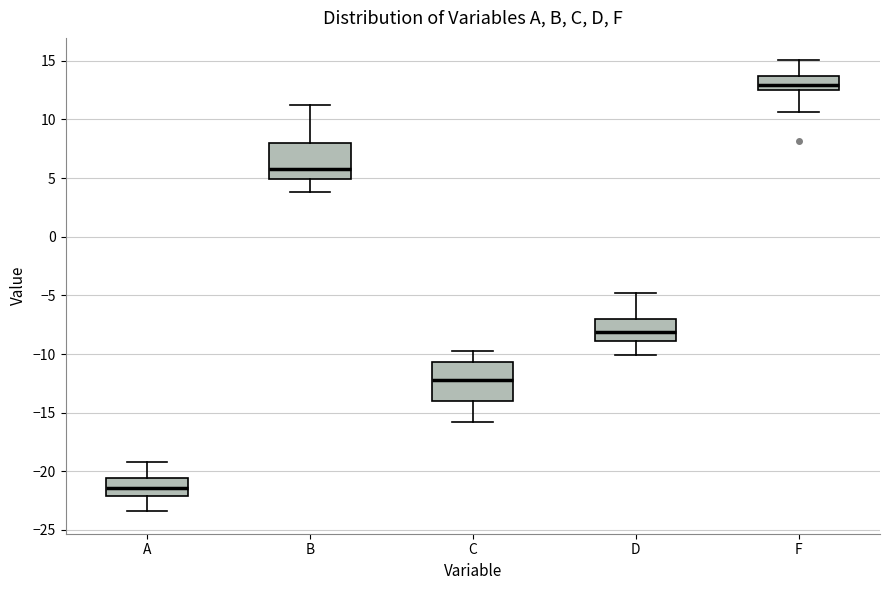

Which box has the highest median line?

F